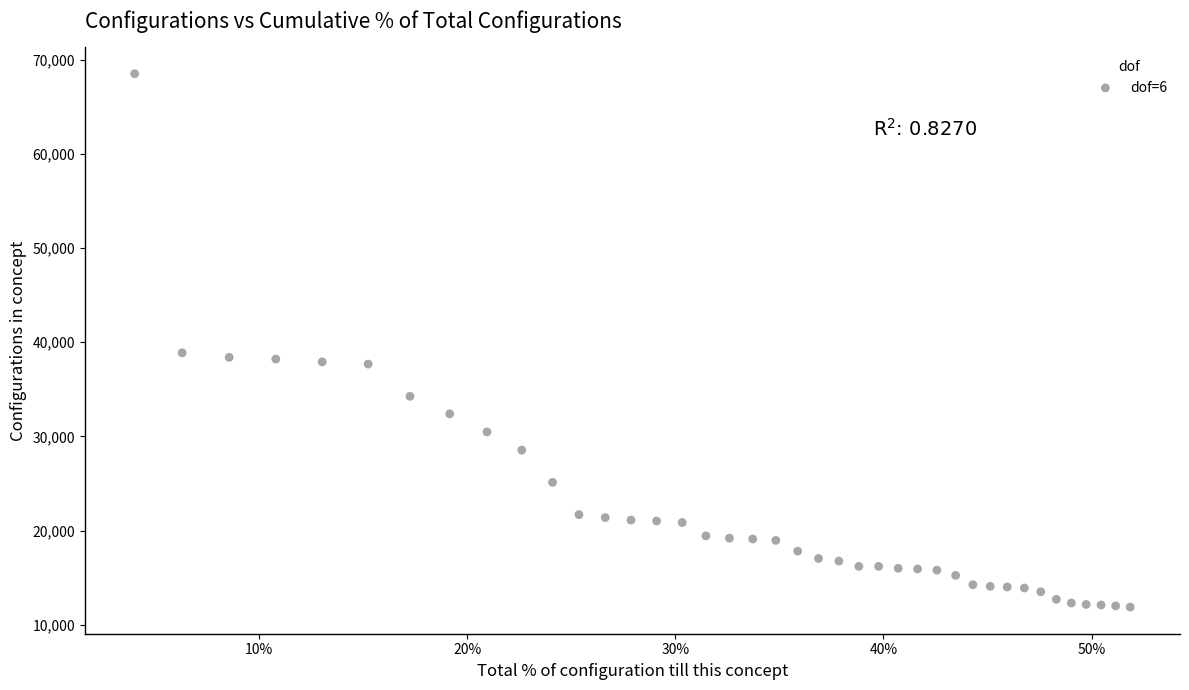

What is the range of Y values (max minus min)?

56640